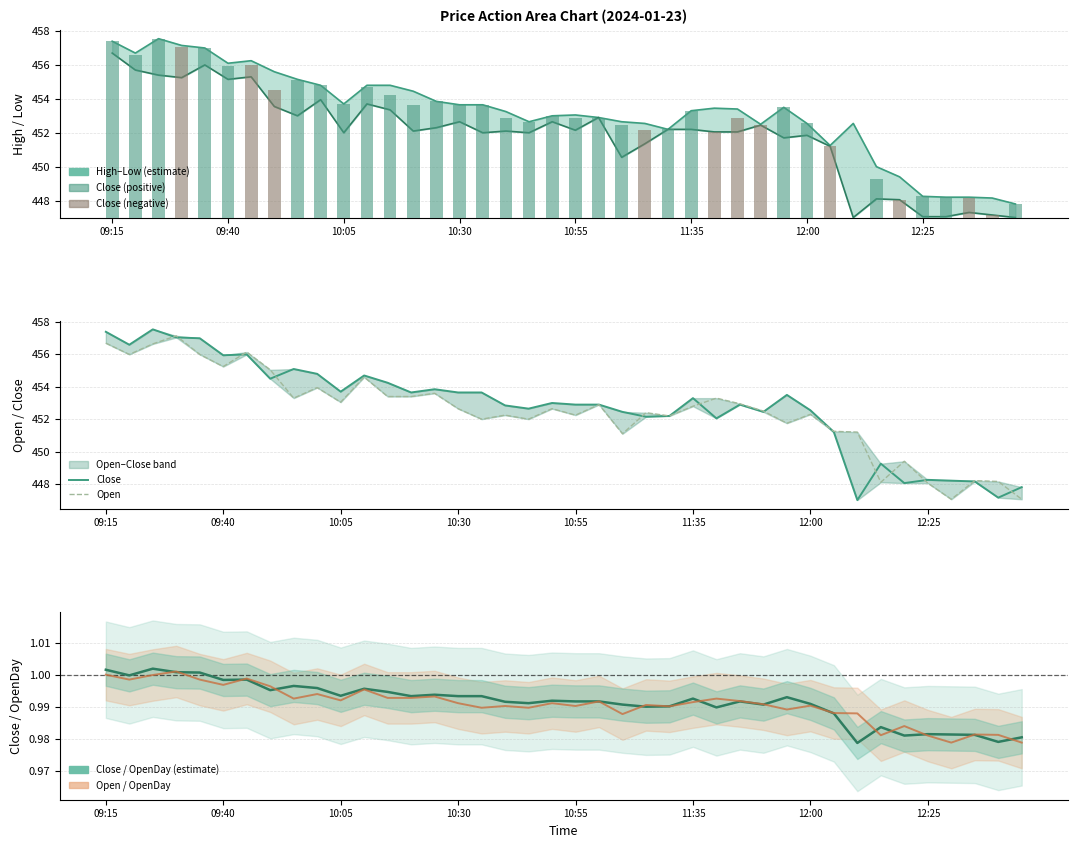

Reading left to right, transcribe all the data shown in this chart.

High: 457.4	456.7	457.6	457.1	457.0	456.1	456.2	455.6	455.1	454.8	453.7	454.8	454.8	454.4	453.9	453.6	453.6	453.2	452.6	453.0	453.1	452.9	452.6	452.6	452.2	453.3	453.4	453.4	452.5	453.5	452.6	451.2	452.6	450.0	449.4	448.2	448.2	448.2	448.1	447.8
Low: 456.7	455.7	455.4	455.2	456.0	455.1	455.3	453.6	453.0	453.9	452.0	453.7	453.4	452.1	452.3	452.6	452.0	452.1	452.0	452.6	452.1	452.9	450.6	451.4	452.2	452.2	452.1	452.1	452.4	451.7	451.9	451.2	447.0	448.1	448.1	447.1	447.1	447.3	447.1	447.0
Close: 457.4	456.6	457.6	457.1	457.0	455.9	456.0	454.5	455.1	454.8	453.7	454.7	454.2	453.6	453.9	453.6	453.6	452.9	452.6	453.0	452.9	452.9	452.4	452.1	452.2	453.3	452.1	452.9	452.4	453.5	452.6	451.2	447.0	449.2	448.1	448.2	448.2	448.1	447.1	447.8
Open: 456.7	456.0	456.6	457.1	456.0	455.2	456.1	455.1	453.3	453.9	453.1	454.6	453.4	453.4	453.6	452.6	452.0	452.2	452.0	452.6	452.2	452.9	451.1	452.4	452.2	452.8	453.3	452.9	452.5	451.8	452.3	451.2	451.2	448.1	449.4	448.1	447.1	448.2	448.1	447.1
Close / OpenDay: 1.0	1.0	1.0	1.0	1.0	1.0	1.0	1.0	1.0	1.0	1.0	1.0	1.0	1.0	1.0	1.0	1.0	1.0	1.0	1.0	1.0	1.0	1.0	1.0	1.0	1.0	1.0	1.0	1.0	1.0	1.0	1.0	1.0	1.0	1.0	1.0	1.0	1.0	1.0	1.0
Open / OpenDay: 1.0	1.0	1.0	1.0	1.0	1.0	1.0	1.0	1.0	1.0	1.0	1.0	1.0	1.0	1.0	1.0	1.0	1.0	1.0	1.0	1.0	1.0	1.0	1.0	1.0	1.0	1.0	1.0	1.0	1.0	1.0	1.0	1.0	1.0	1.0	1.0	1.0	1.0	1.0	1.0